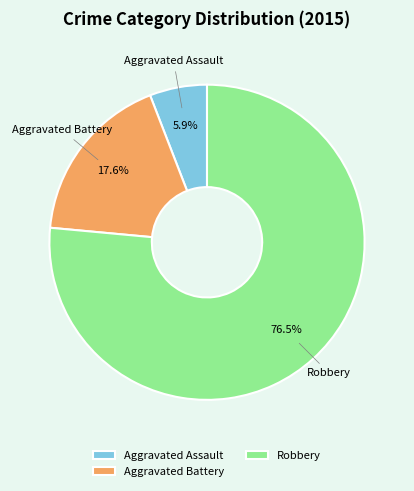

How much of the chart is everything except Aggravated Assault?

94.1%